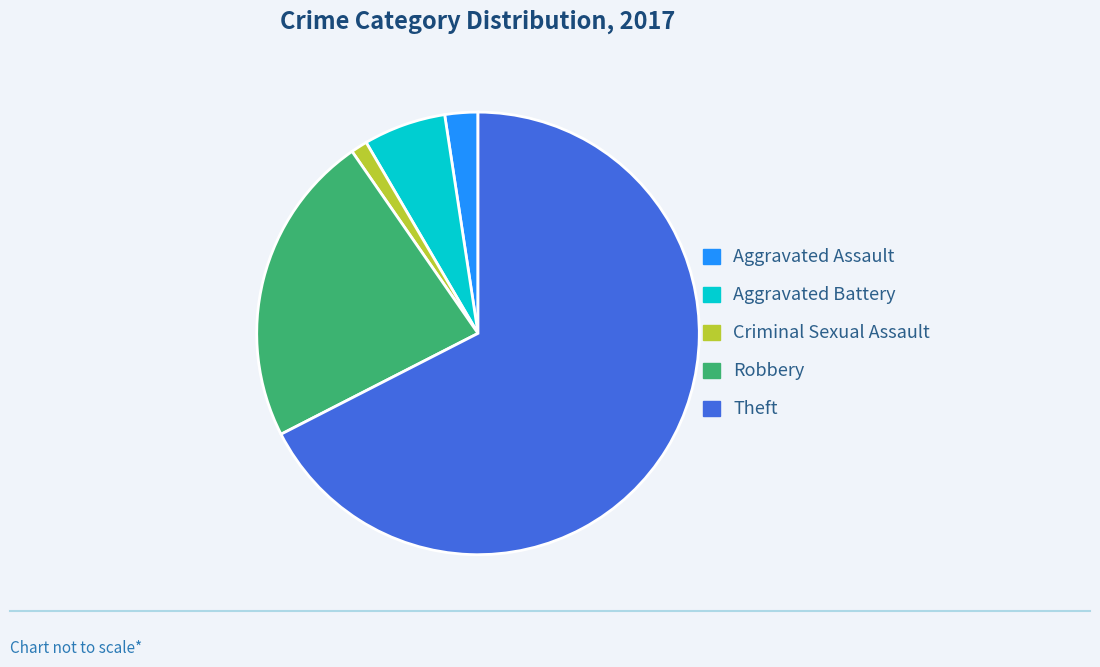

Which category has the smallest portion of the pie?

Criminal Sexual Assault